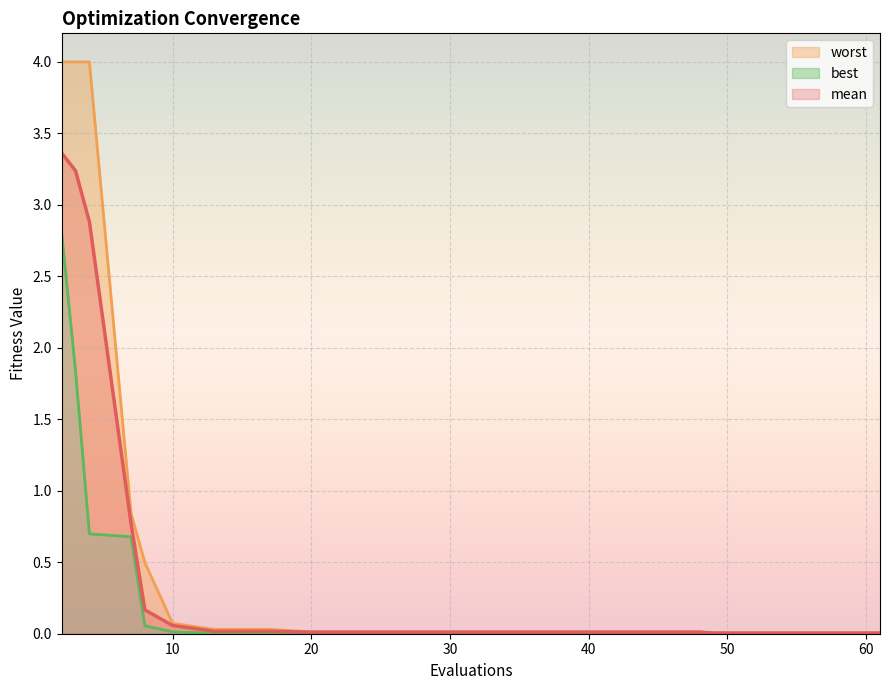

How many series are shown in this chart?

3